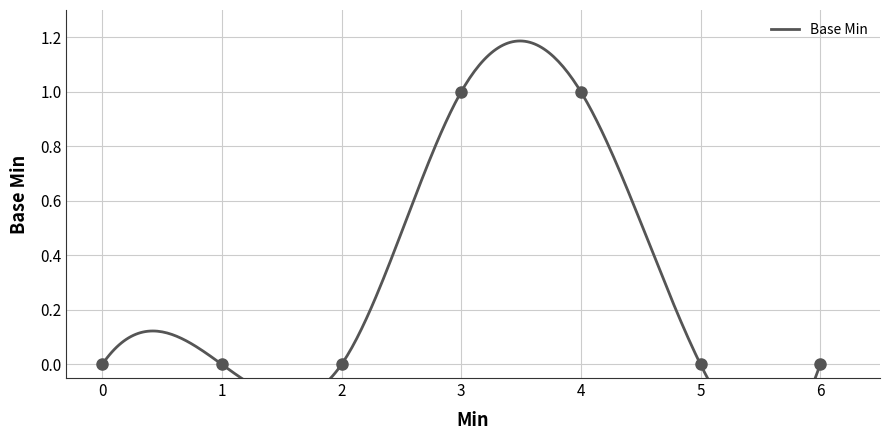

Does the chart have visible grid lines?

Yes